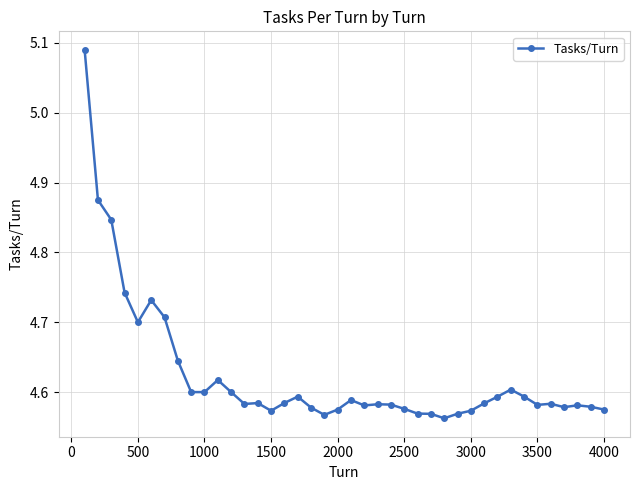

True or false: there are more than 2 points higher than both neighbors.

True